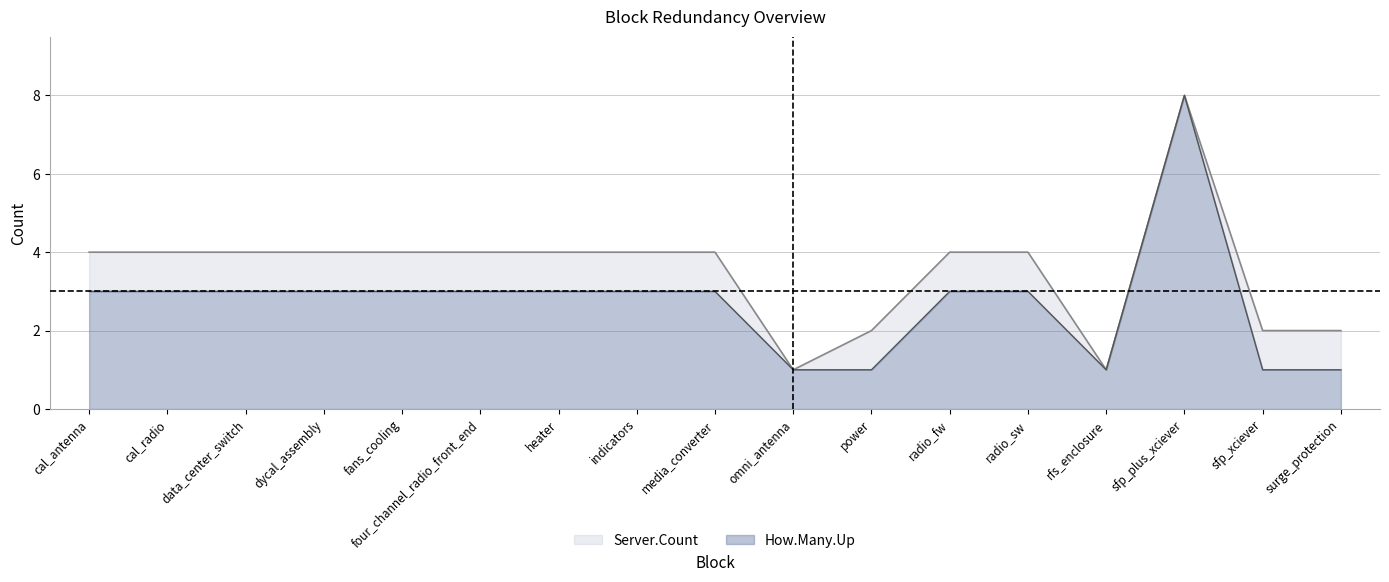

Count the How.Many.Up values in the range 1 to 3.

16